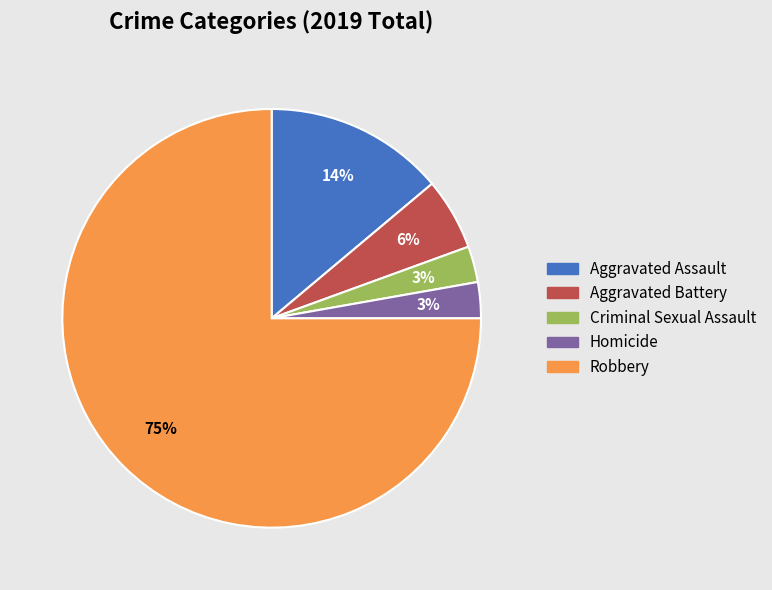

Rank the categories by value from lowest to highest.

Criminal Sexual Assault, Homicide, Aggravated Battery, Aggravated Assault, Robbery